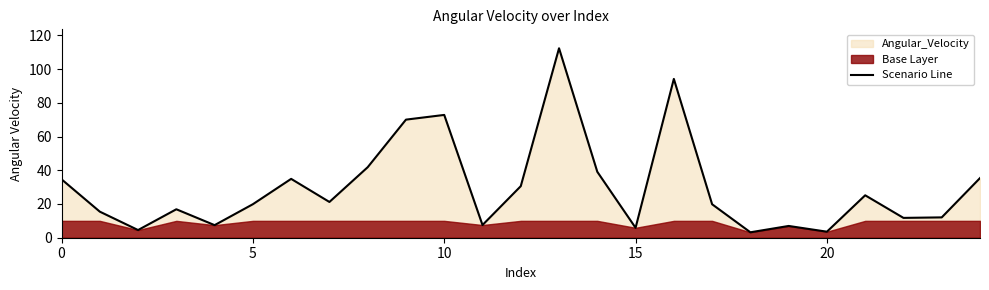

What is the difference between the values at 10 and 20?

69.2